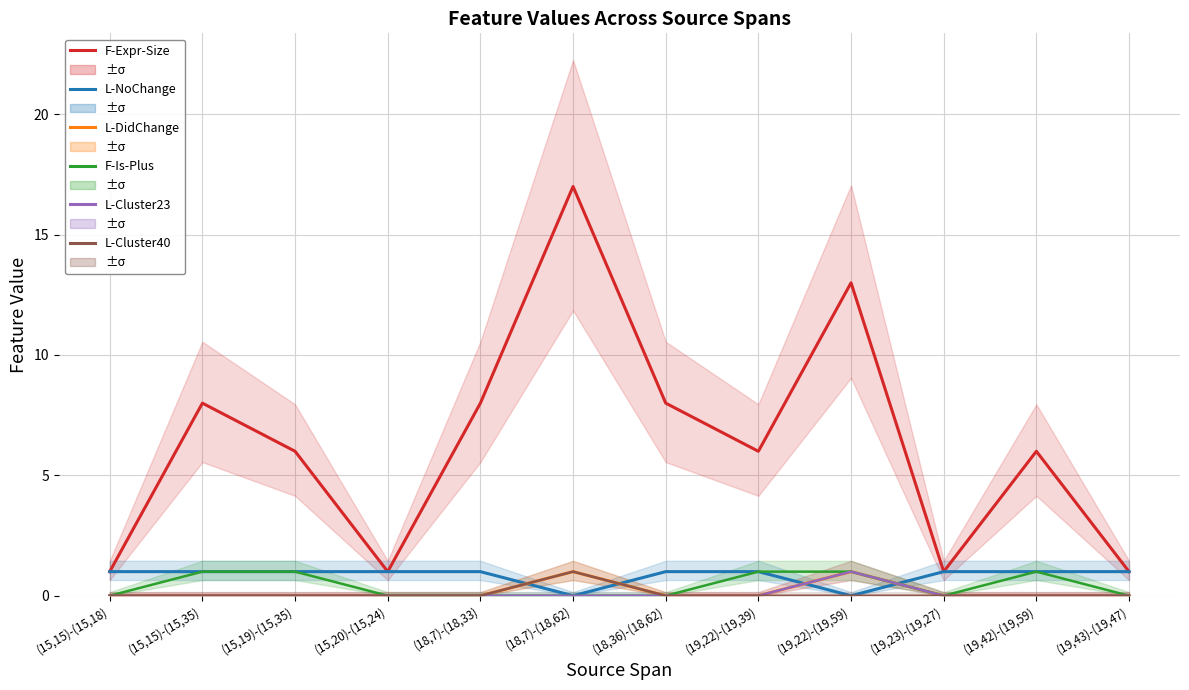

How many F-Is-Plus values are between 0 and 1?

12